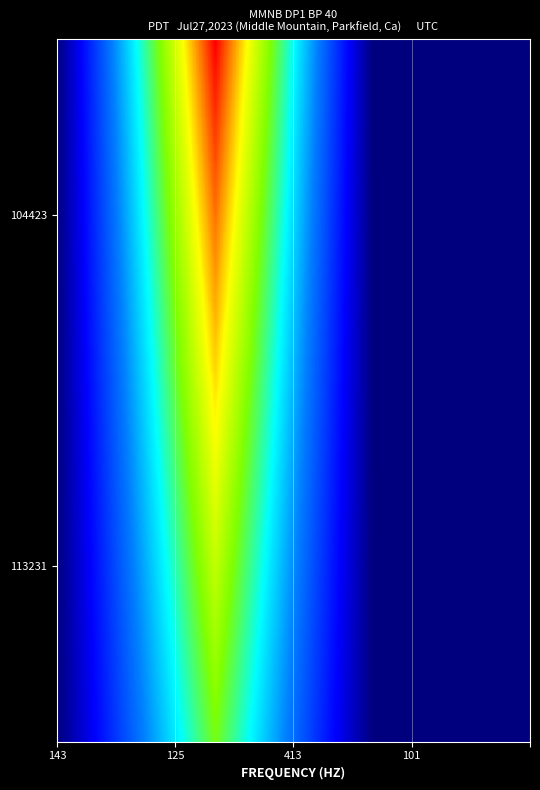

Reading left to right, transcribe all the data shown in this chart.

104423: 143=0.2	125=3.0	413=0.2	101=0.2
113231: 143=0.2	125=2.0	413=0.2	101=0.2